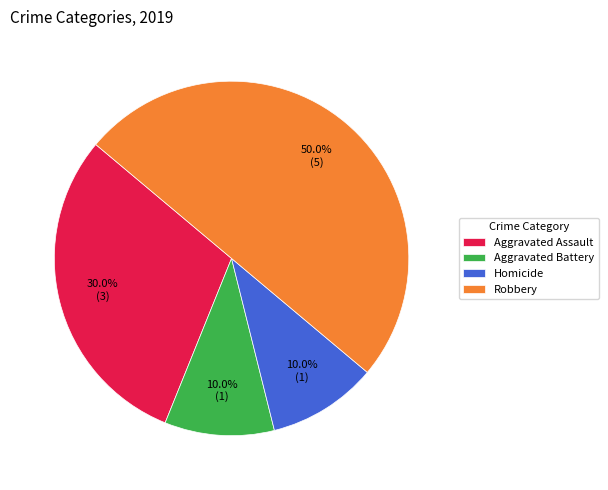

Which slice is the largest?

Robbery